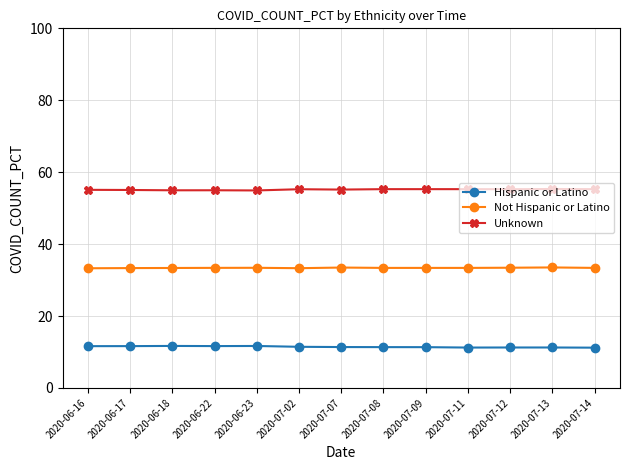

Does the chart display data point markers on the line(s)?

Yes